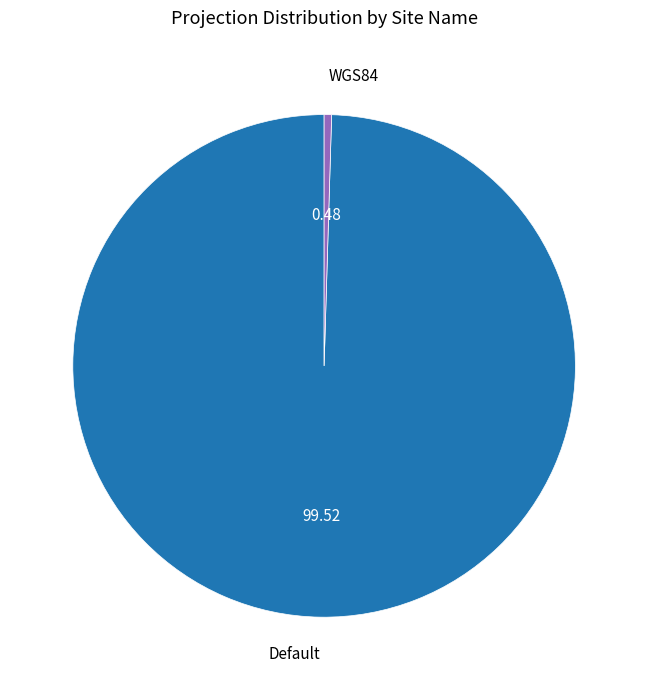

True or false: WGS84 accounts for 0% of the total.

True